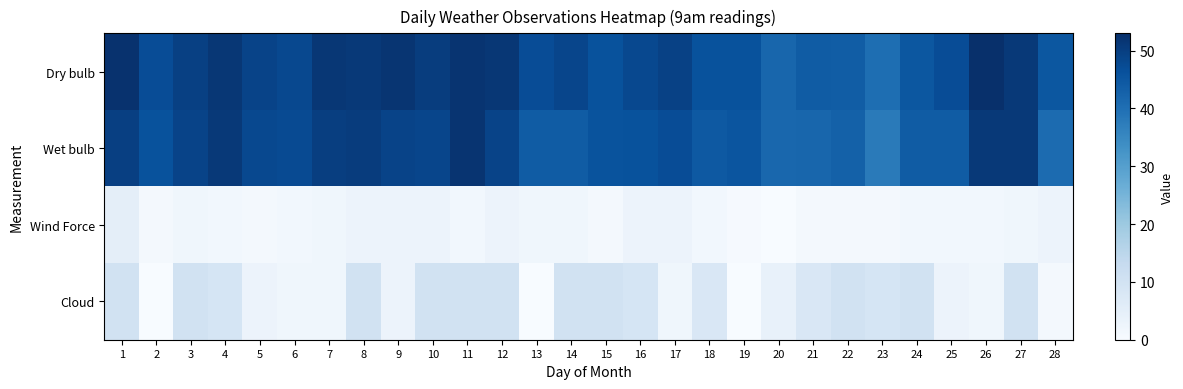

What is the greatest value displayed?

53.0